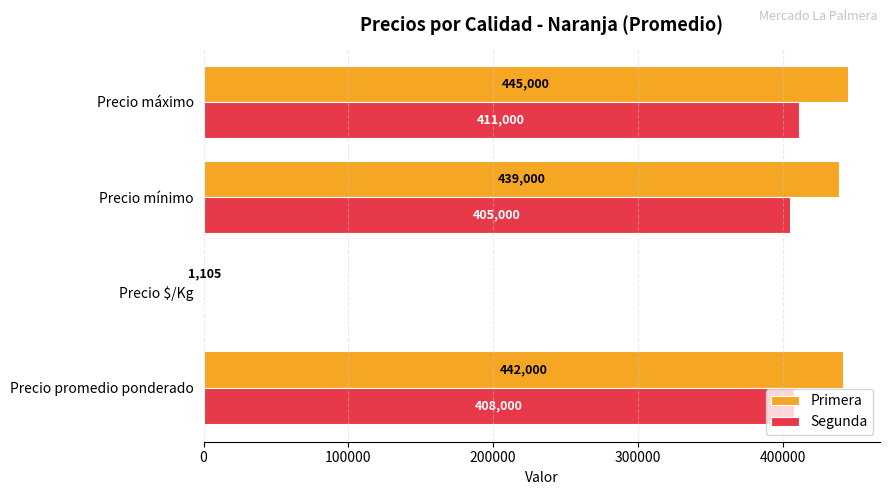

What is the maximum value shown in the chart?

445000.0